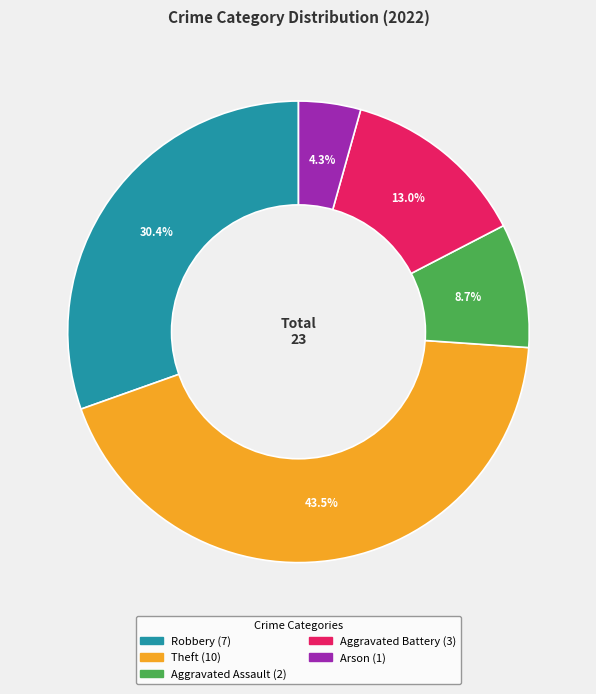

To the nearest percent, what is the difference between the Aggravated Battery and Aggravated Assault slice percentages?

4%